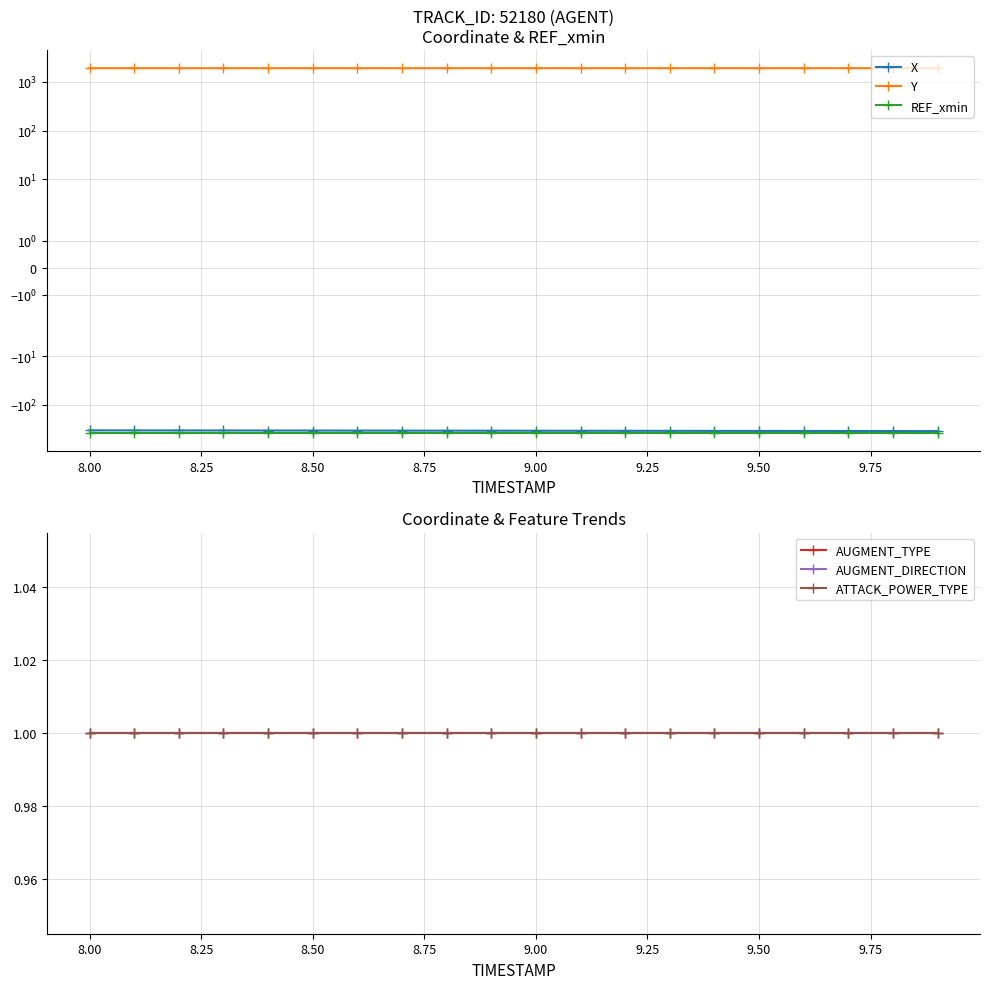

What is the minimum value for X?

-343.2